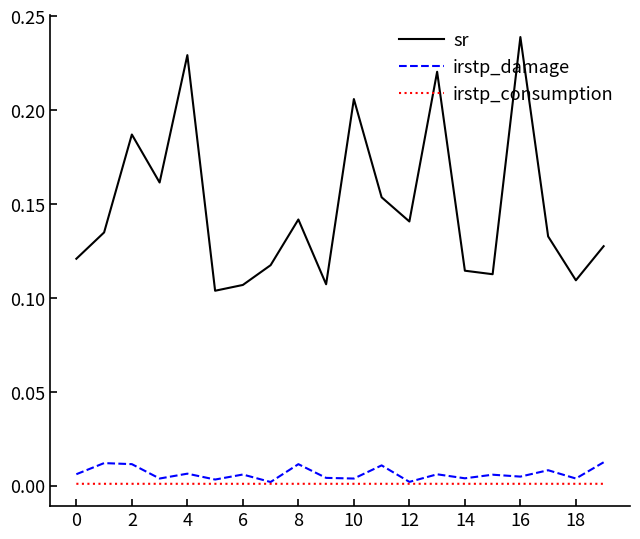

What are all the series names shown in the legend?

sr, irstp_damage, irstp_consumption